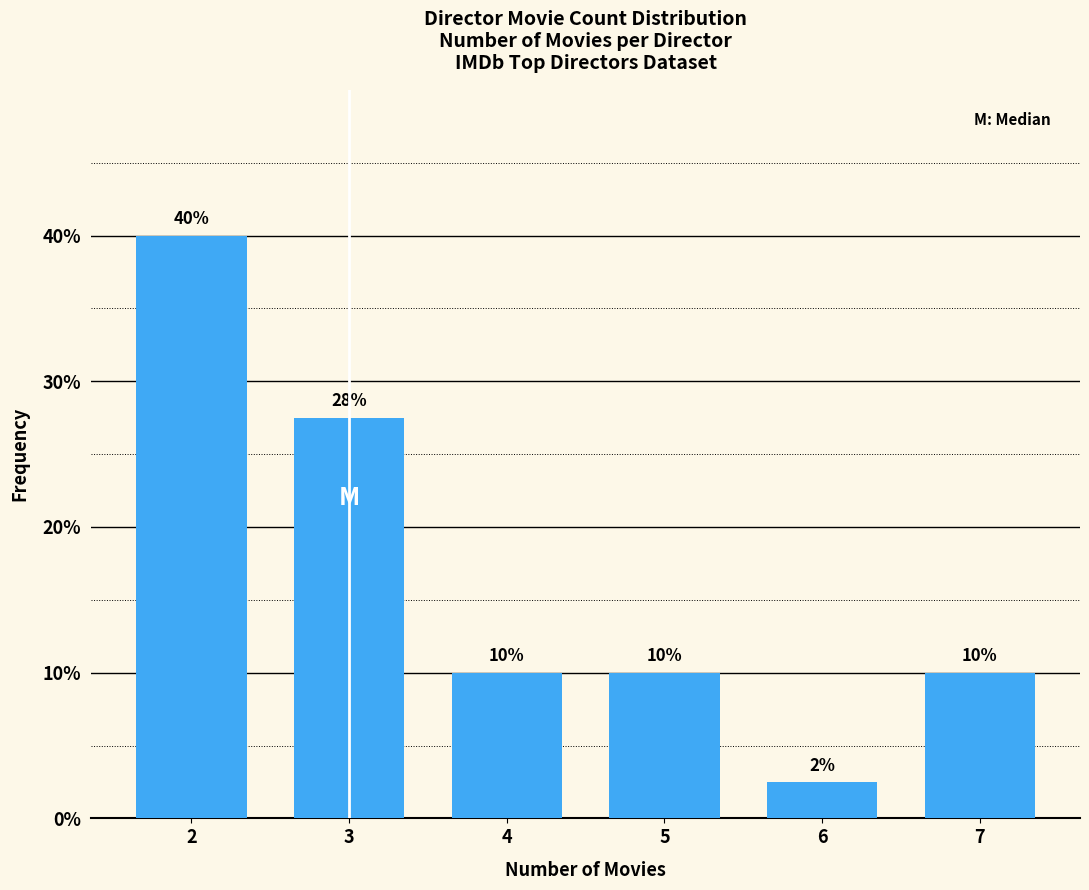

What is the minimum value shown in the chart?

2.5